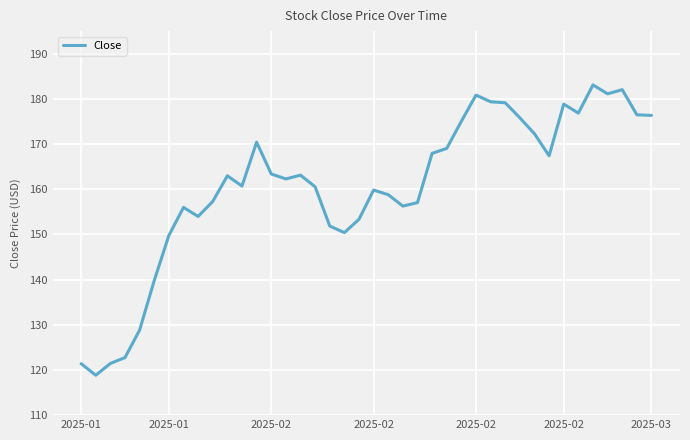

What is the maximum value shown in the chart?

183.1